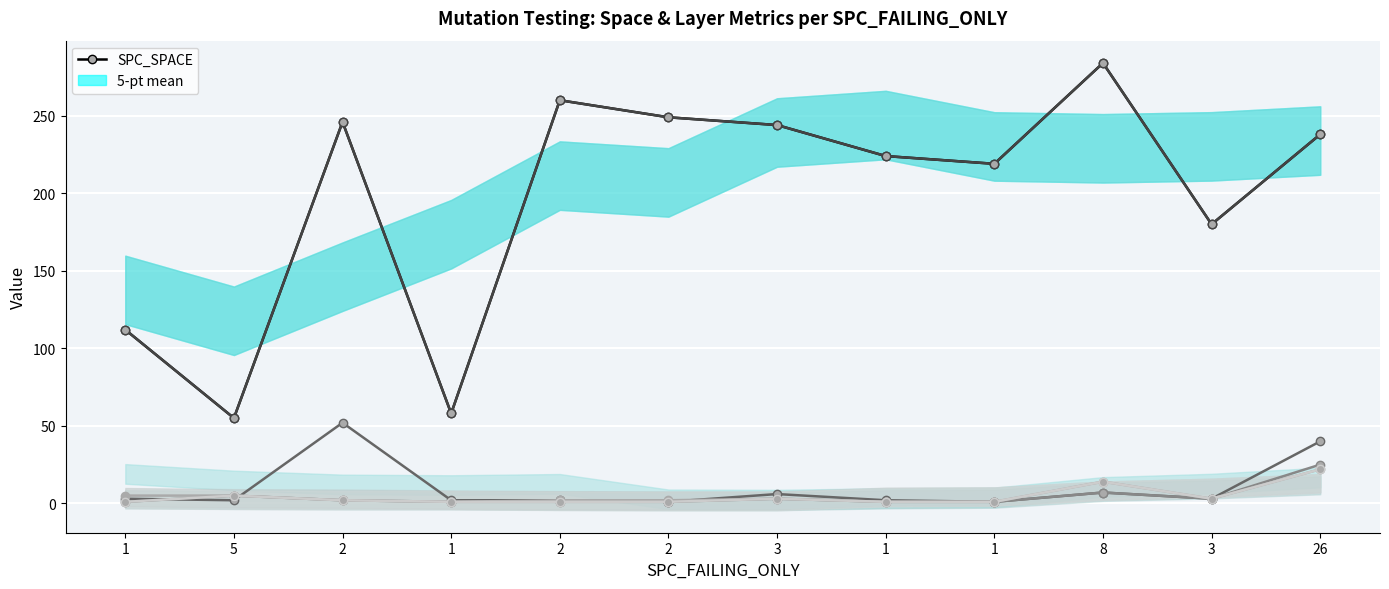

Is it true that WITHOUT_ISOLATION_F equals 1 at 2?

False